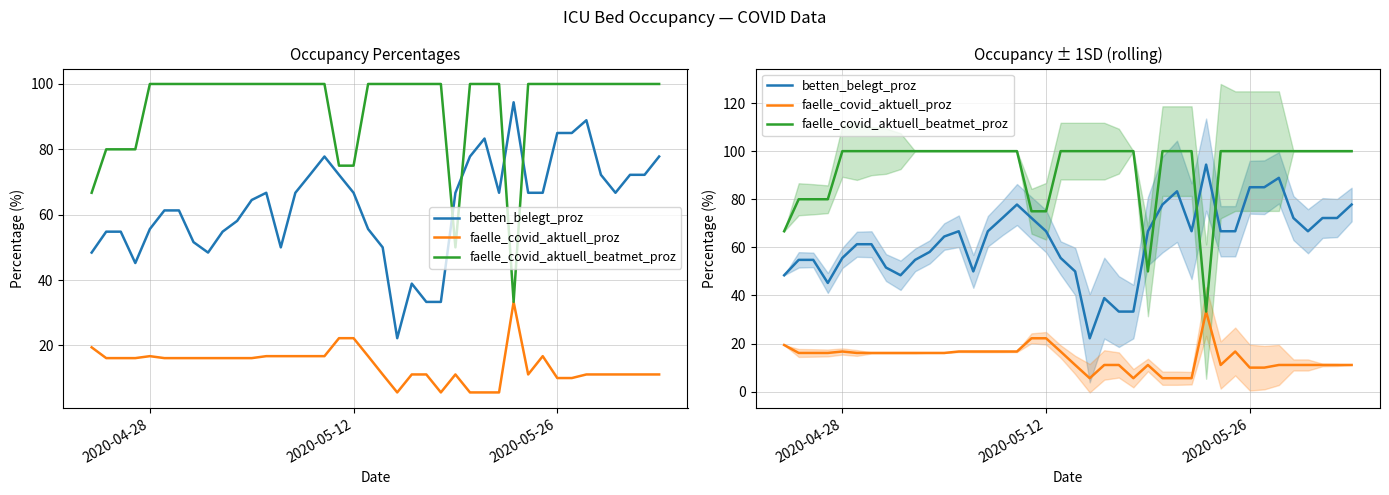

The value of betten_belegt_proz at 11 is 104.4. True or false?

False